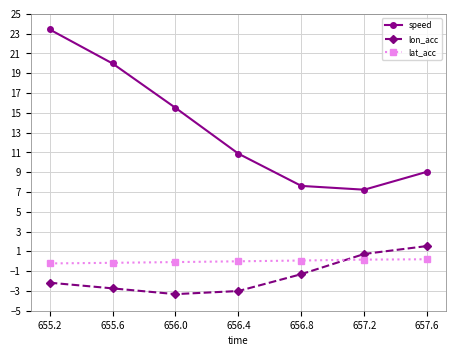

True or false: lon_acc and speed intersect in this chart.

False